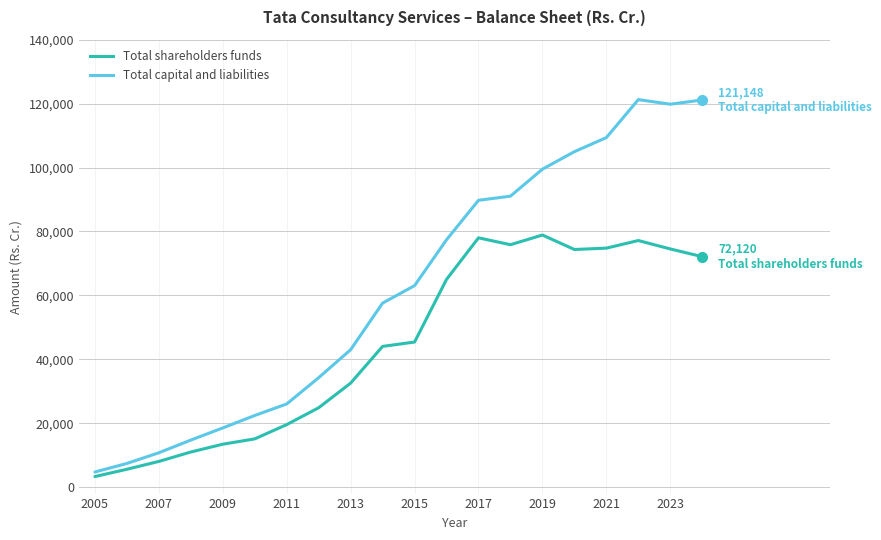

What is the greatest value displayed?

121263.0